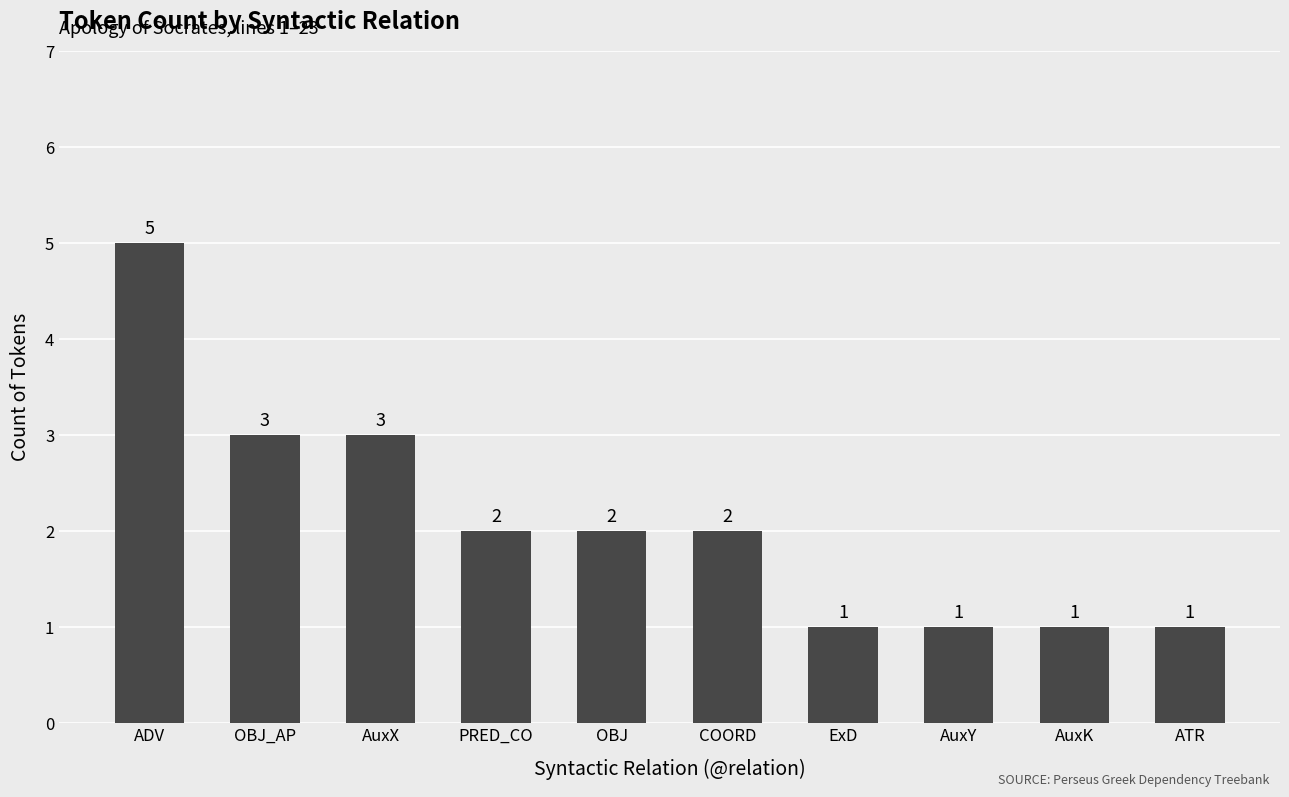

Does the chart contain any negative values?

No